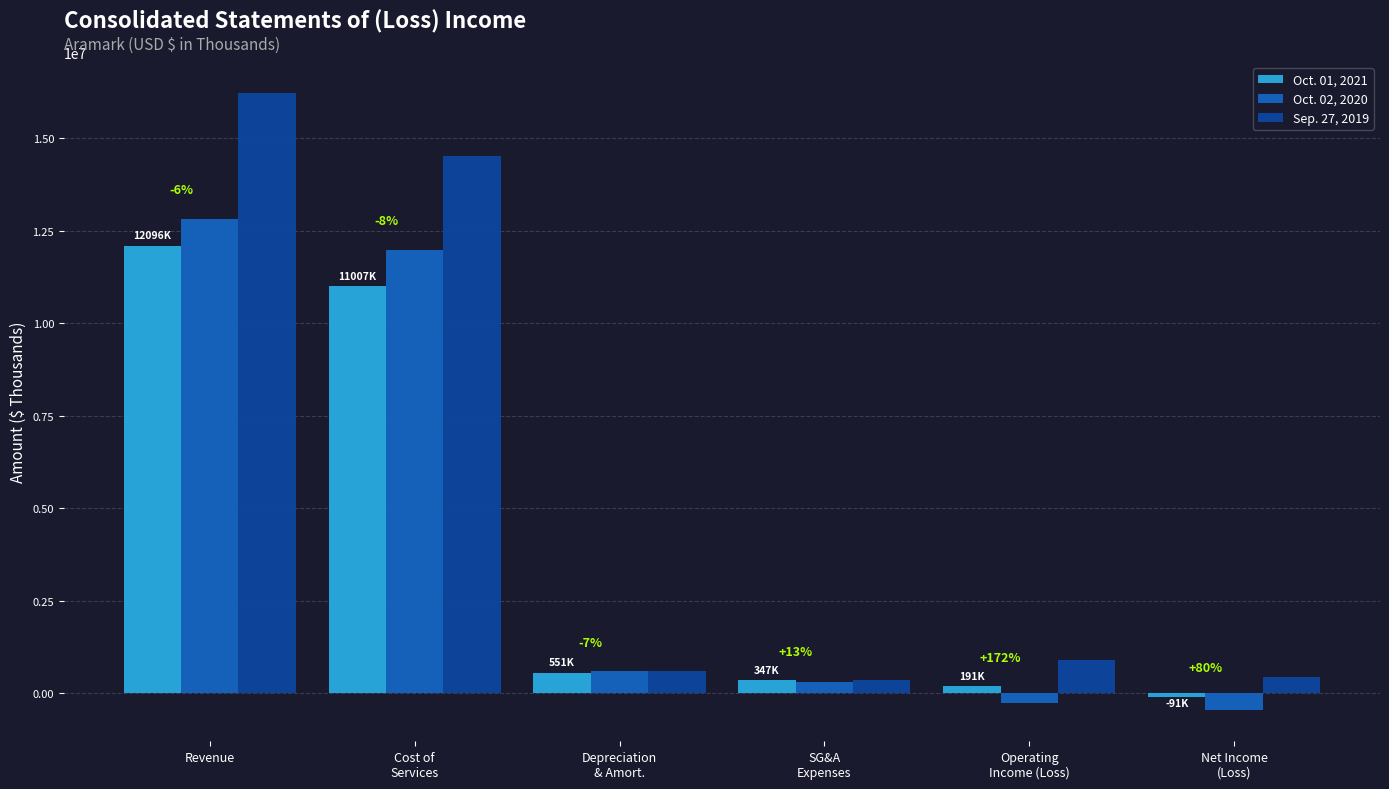

Which series changed the most between Depreciation
& Amort. and Net Income
(Loss)?

Oct. 02, 2020